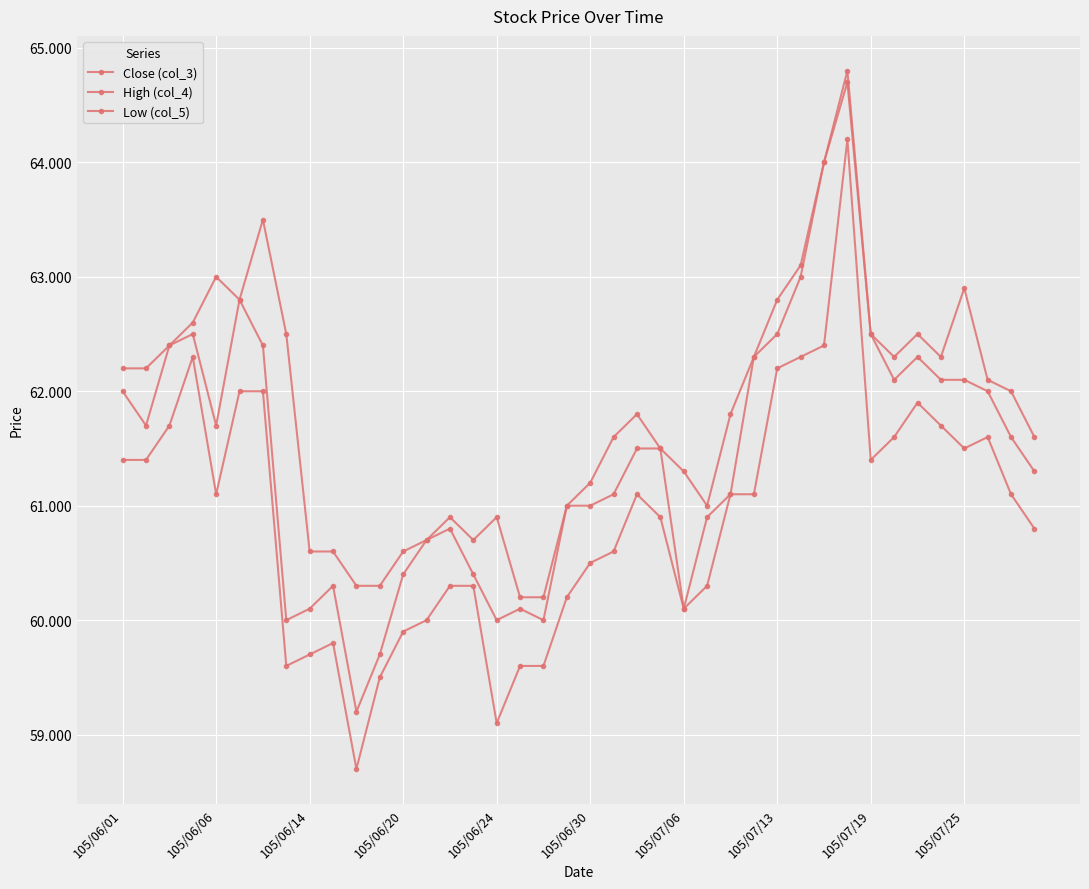

Reading left to right, what are all the values shown in this chart?

Close (col_3): 62.0	61.7	62.4	62.5	61.7	62.8	62.4	60.0	60.1	60.3	59.2	59.7	60.4	60.7	60.8	60.4	60.0	60.1	60.0	61.0	61.0	61.1	61.5	61.5	60.1	60.9	61.1	62.3	62.5	63.0	64.0	64.7	62.5	62.1	62.3	62.1	62.1	62.0	61.6	61.3
High (col_4): 62.2	62.2	62.4	62.6	63.0	62.8	63.5	62.5	60.6	60.6	60.3	60.3	60.6	60.7	60.9	60.7	60.9	60.2	60.2	61.0	61.2	61.6	61.8	61.5	61.3	61.0	61.8	62.3	62.8	63.1	64.0	64.8	62.5	62.3	62.5	62.3	62.9	62.1	62.0	61.6
Low (col_5): 61.4	61.4	61.7	62.3	61.1	62.0	62.0	59.6	59.7	59.8	58.7	59.5	59.9	60.0	60.3	60.3	59.1	59.6	59.6	60.2	60.5	60.6	61.1	60.9	60.1	60.3	61.1	61.1	62.2	62.3	62.4	64.2	61.4	61.6	61.9	61.7	61.5	61.6	61.1	60.8